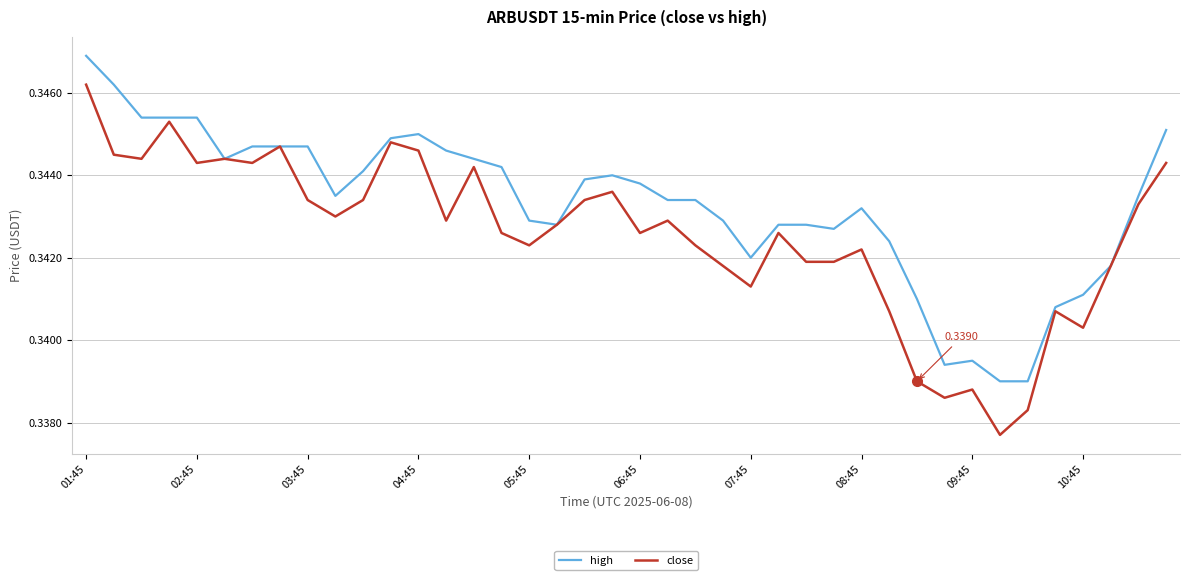

Which series has the largest range (max minus min)?

close